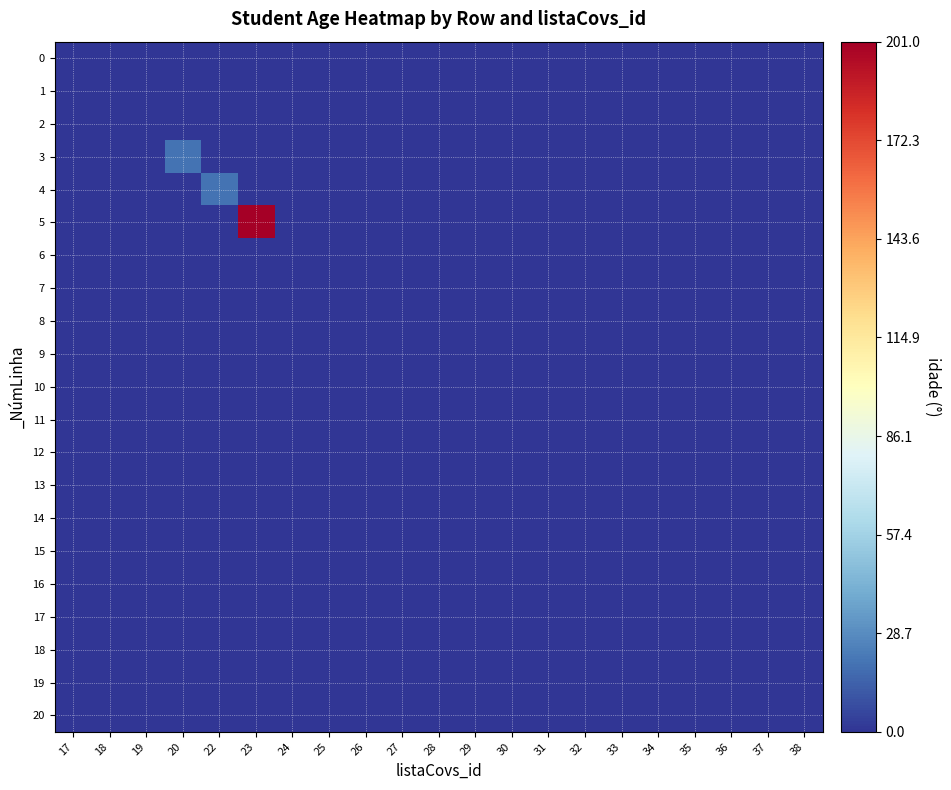

Which series has the largest total across all categories?

5